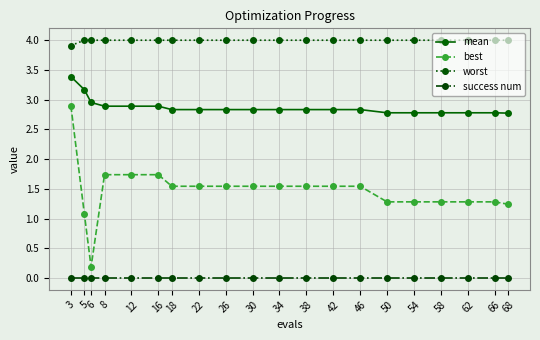

What is the sum of the best values at 66 and 26?

2.8